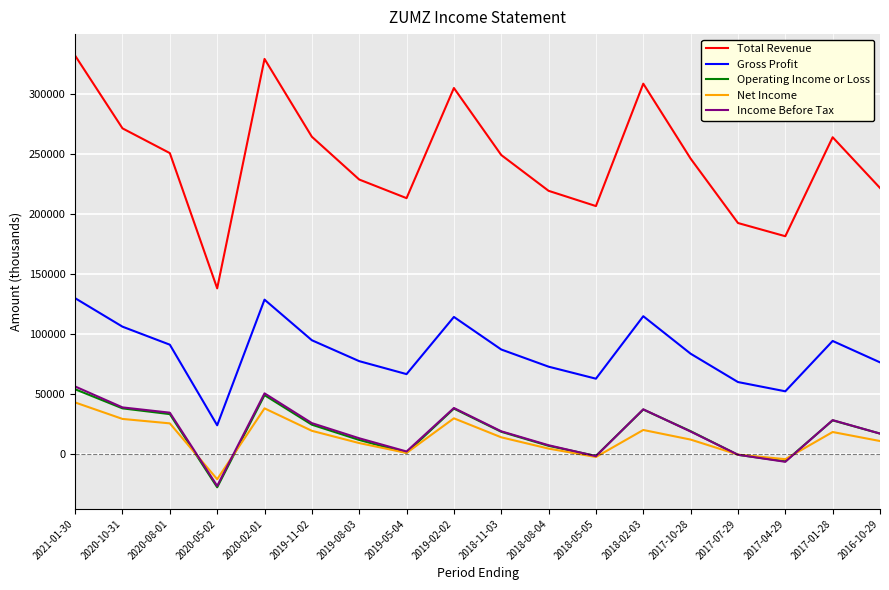

What is the spread (max minus min) of values at 2019-08-03?

219400